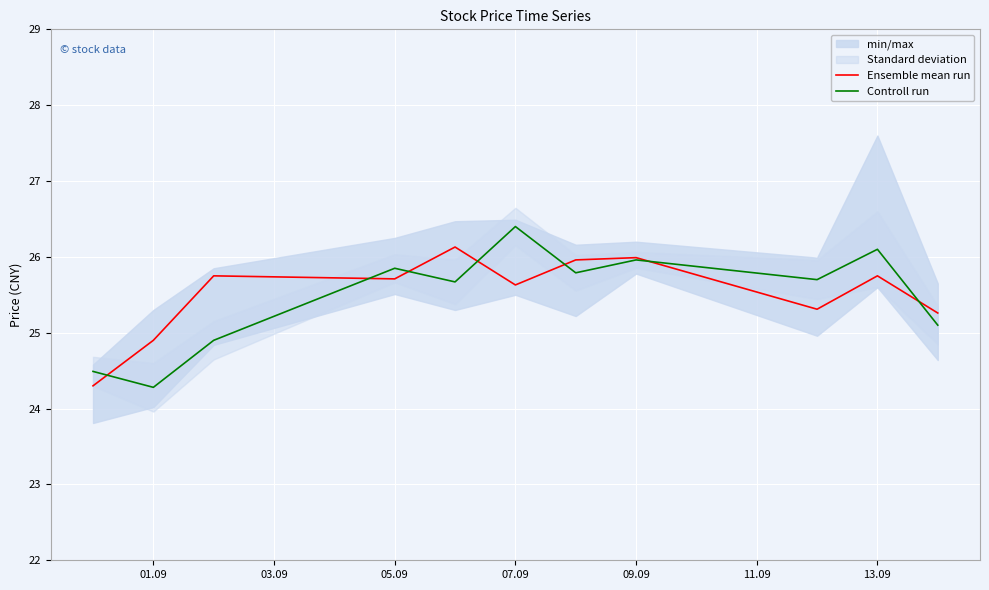

At which label is Ensemble mean run closest to 25?

01.09